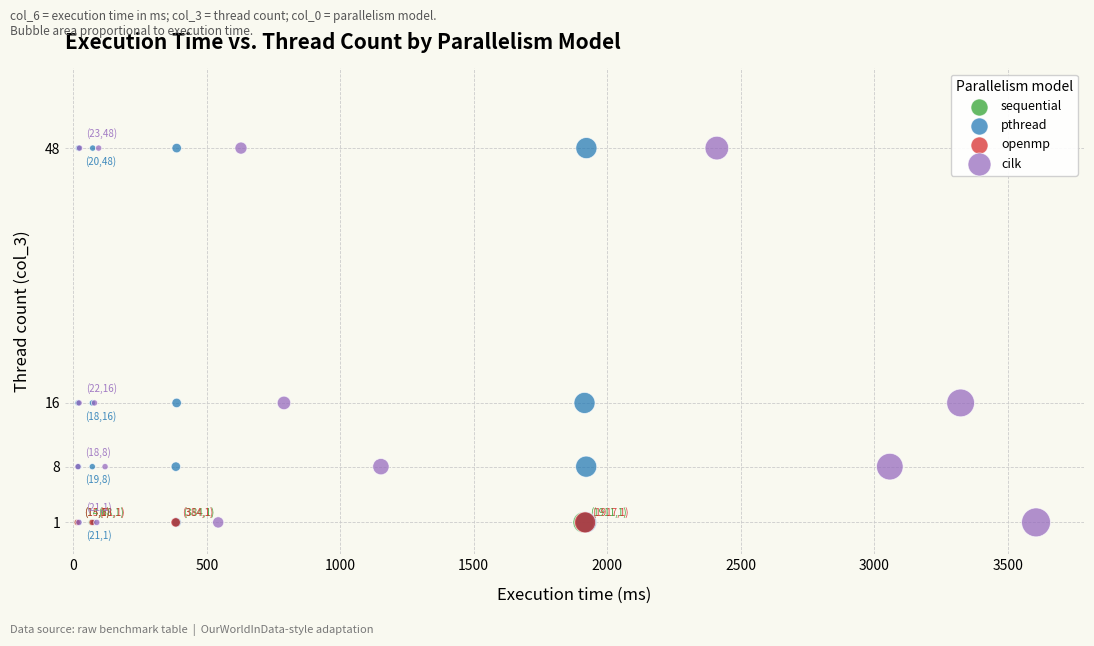

What are all the series names shown in the legend?

sequential, pthread, openmp, cilk